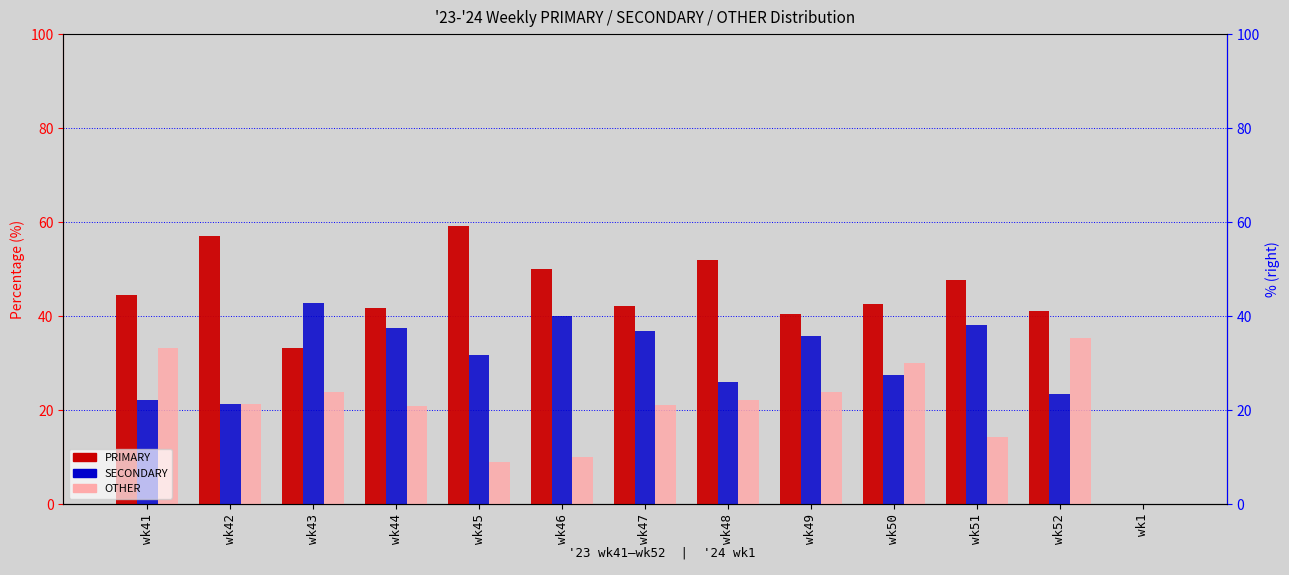

What is the approximate value of OTHER at wk47?

21.1